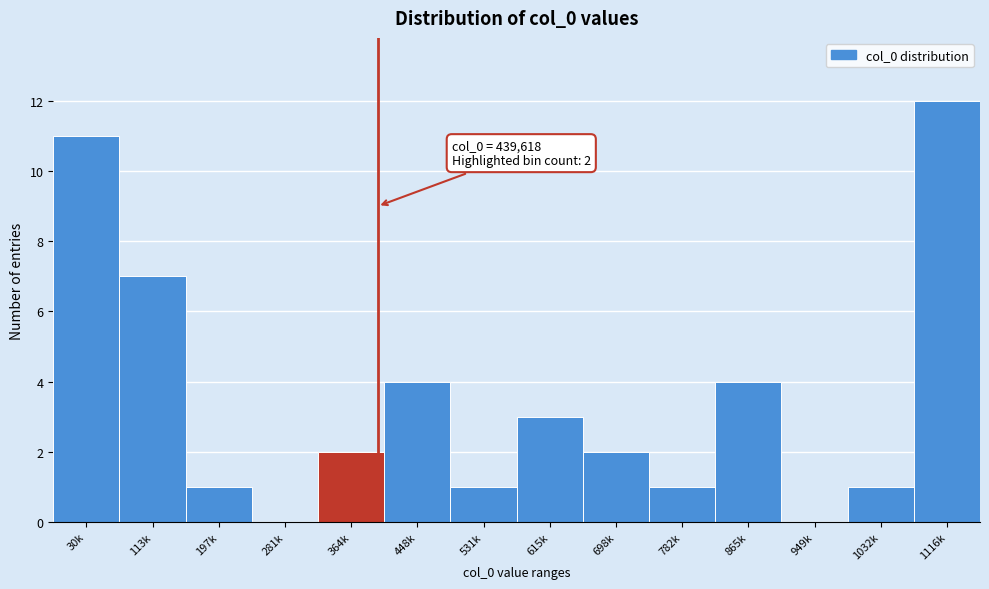

Reading right to left, list all the values displayed in this chart.

1116k=12	1032k=1	949k=0	865k=4	782k=1	698k=2	615k=3	531k=1	448k=4	364k=2	281k=0	197k=1	113k=7	30k=11